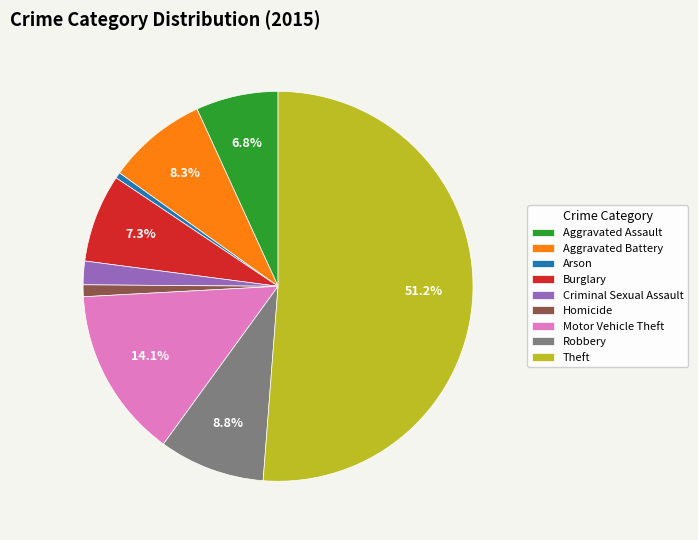

What percentage is the Theft slice, to the nearest percent?

51%